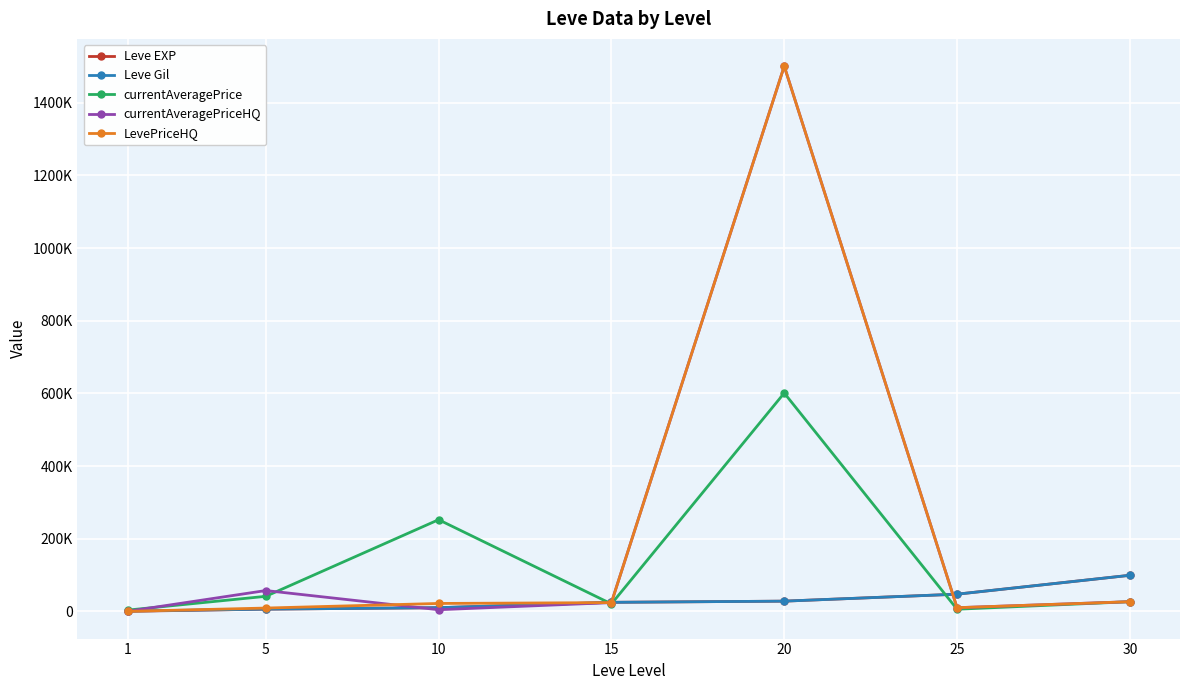

Reading right to left, transcribe all the data shown in this chart.

Leve EXP: 30=99220.0	25=47200.0	20=28010.0	15=24790.0	10=9990.0	5=6030.0	1=1.0
Leve Gil: 30=99220.0	25=47200.0	20=28010.0	15=24790.0	10=9990.0	5=6030.0	1=690.0
currentAveragePrice: 30=26500.0	25=5763.0	20=601040.0	15=20402.2	10=252250.0	5=41289.6	1=3307.0
currentAveragePriceHQ: 30=26500.0	25=10000.0	20=1501000.0	15=24005.5	10=4400.0	5=57204.2	1=0.0
LevePriceHQ: 30=26500.0	25=10000.0	20=1501000.0	15=24005.5	10=21666.7	5=9000.0	1=0.0